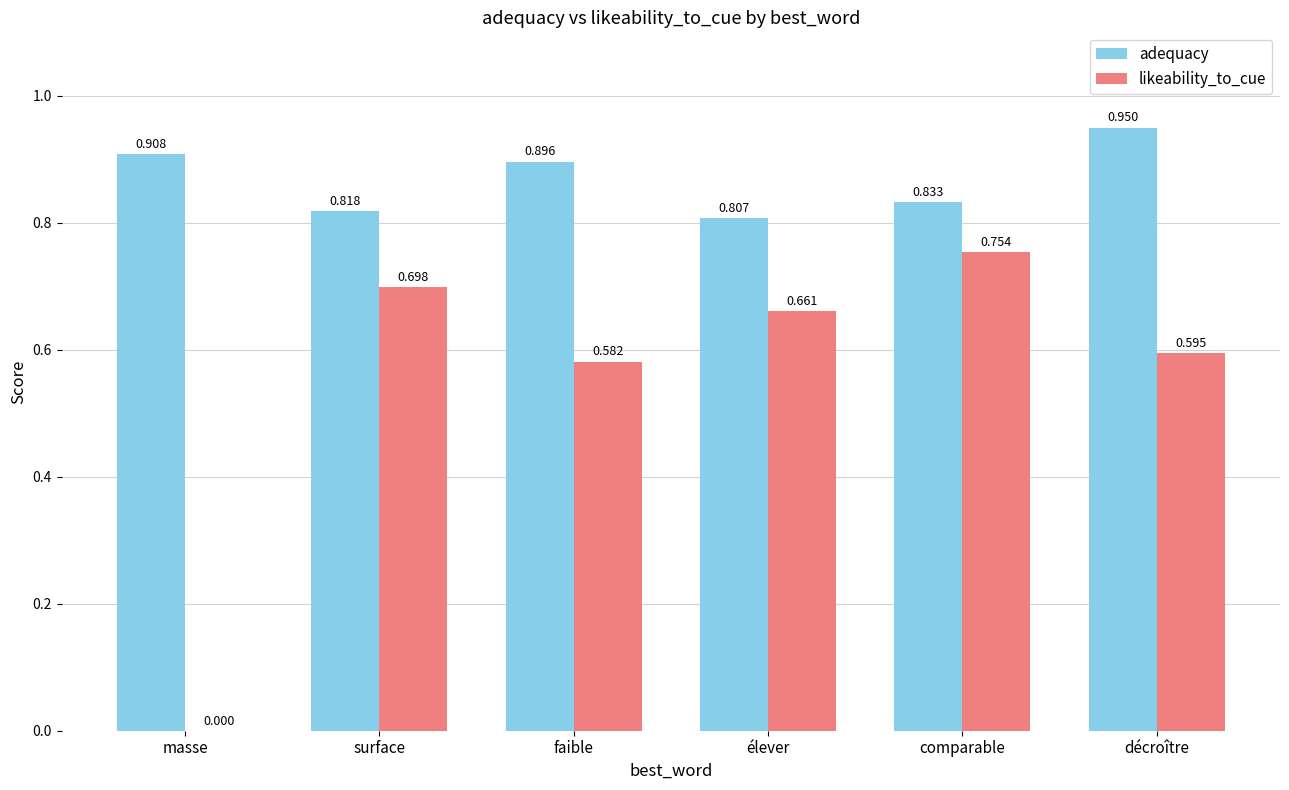

What are all the series names shown in the legend?

adequacy, likeability_to_cue